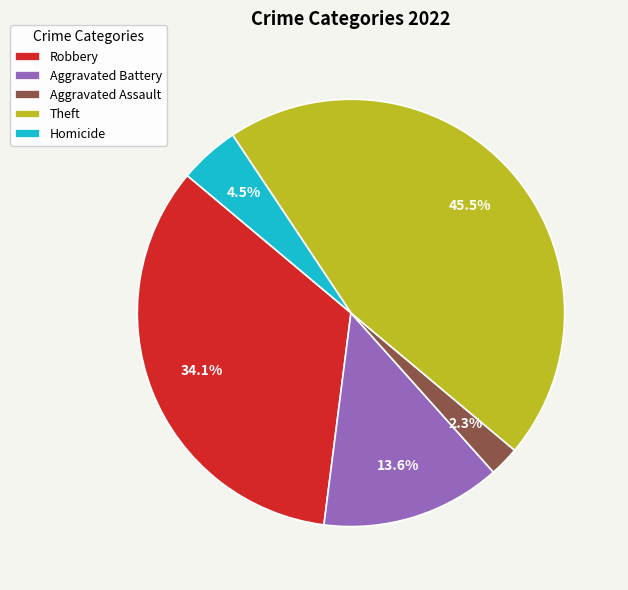

Is there any slice that represents more than half of the pie?

No